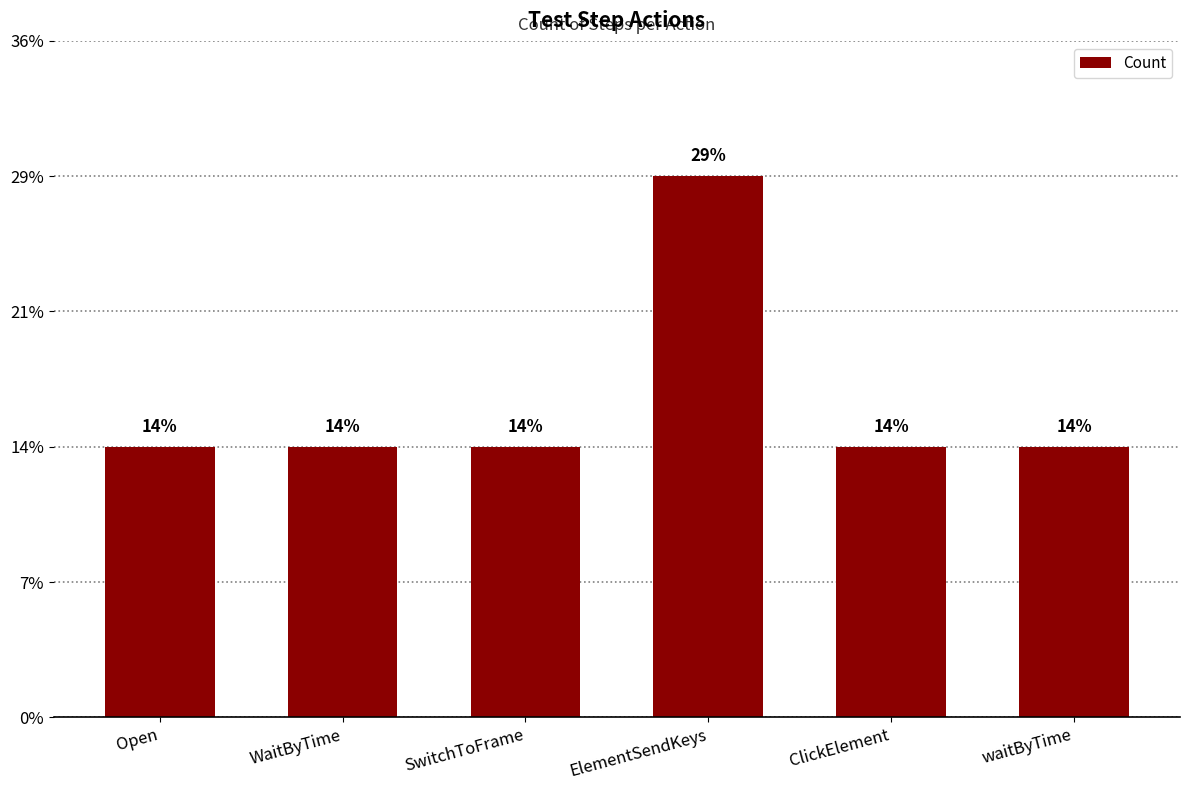

What is the difference between the maximum and minimum values?

1